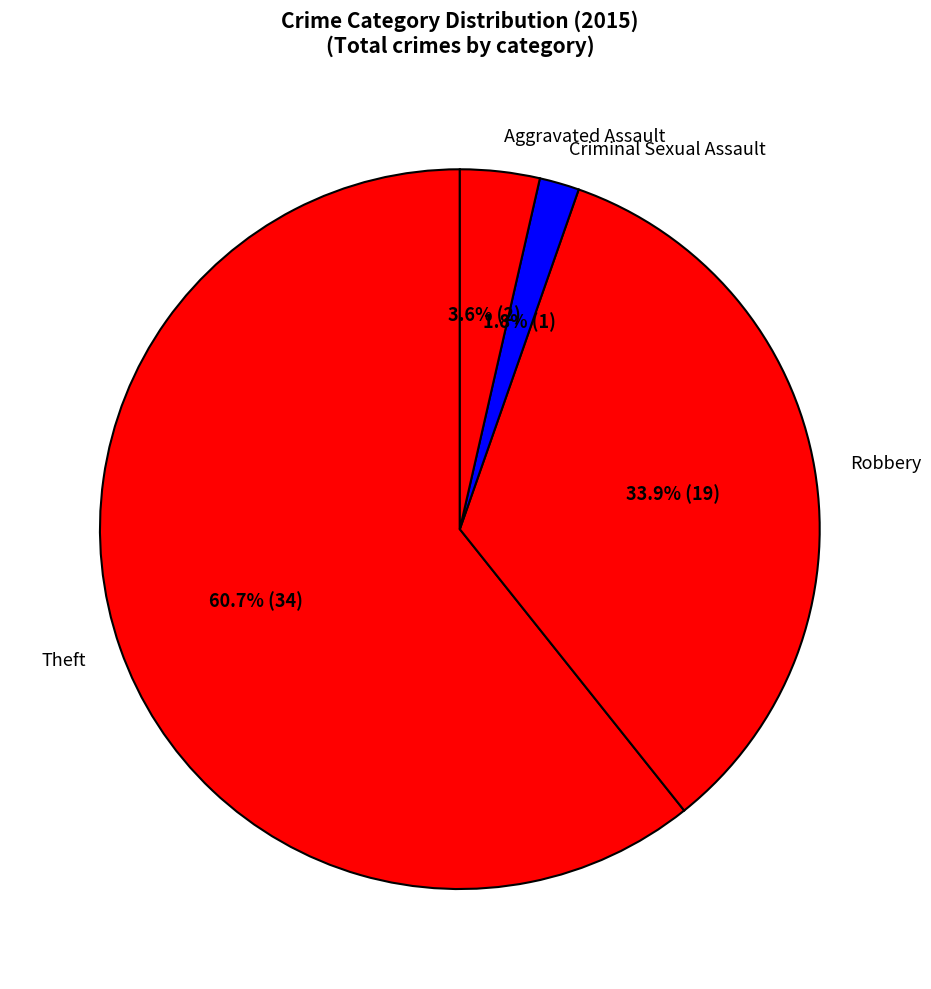

Is Theft the majority of the pie?

Yes